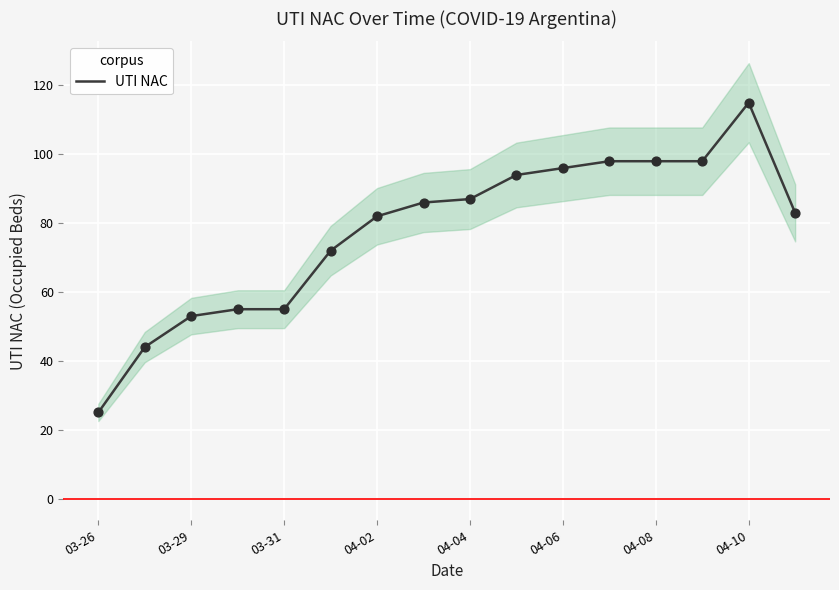

Is it true that UTI NAC equals 115 at 04-10?

True